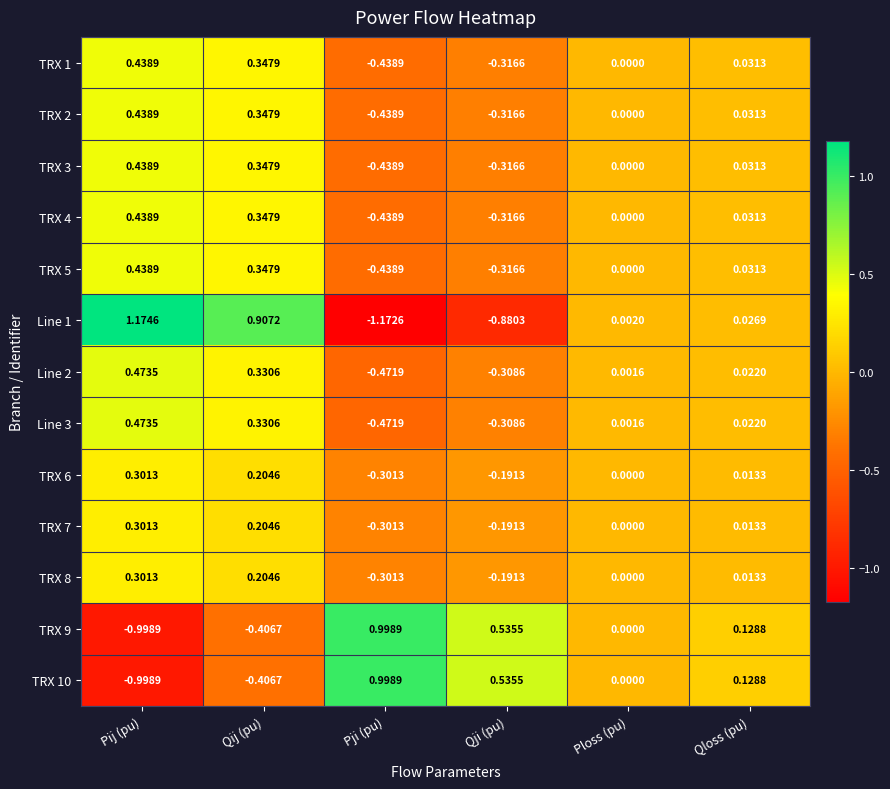

At which category does the chart reach its peak across all series?

Pij (pu)